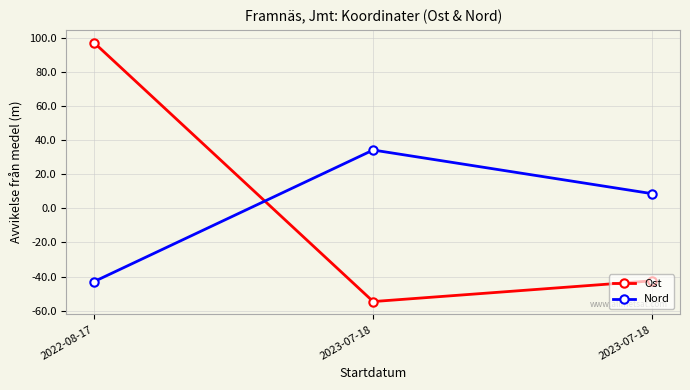

At which category does the chart reach its minimum across all series?

2023-07-18